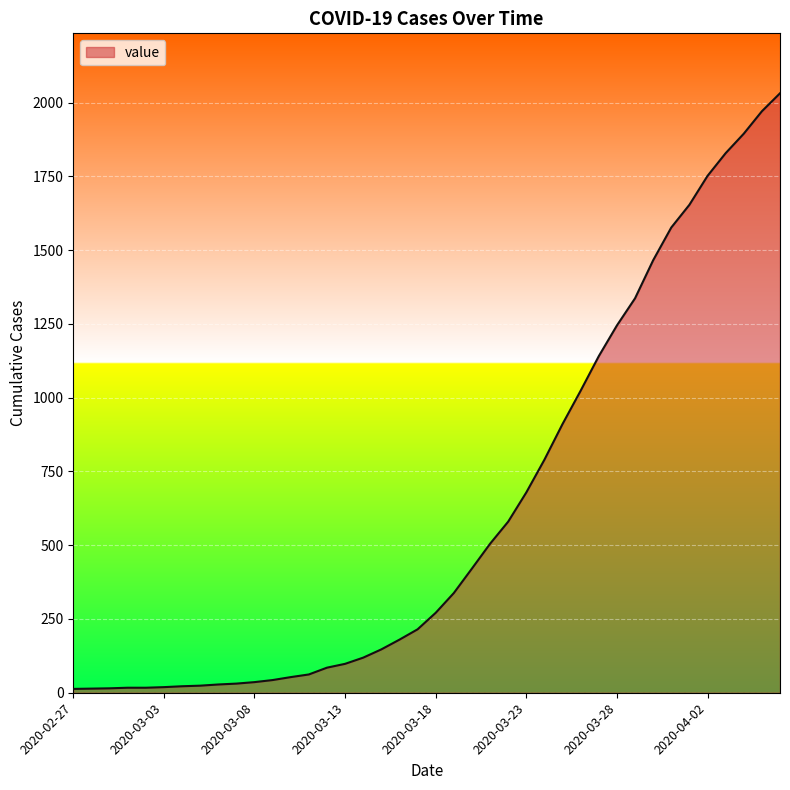

What is the difference between the maximum and minimum values?

2019